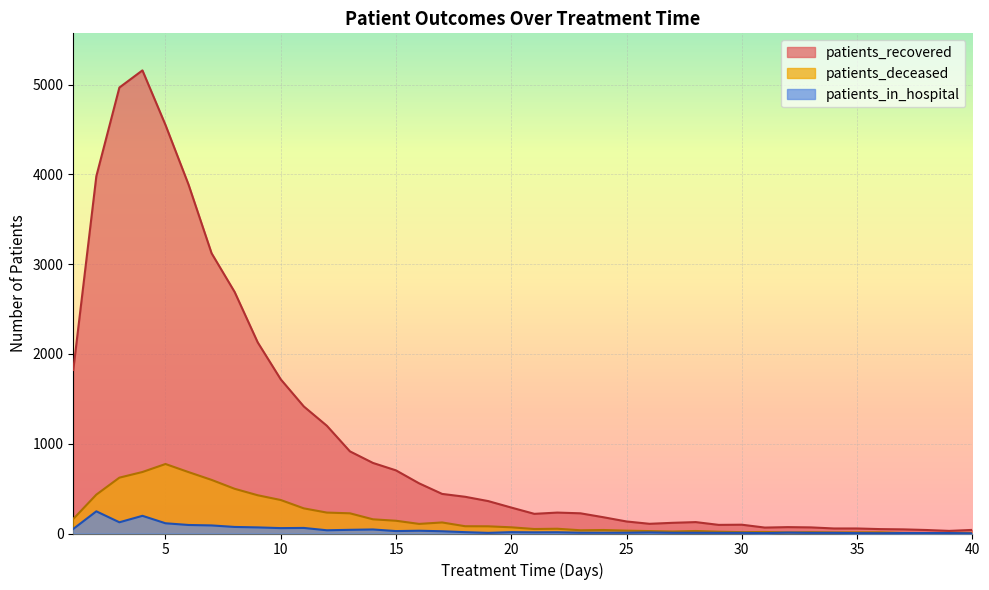

What is the value of the patients_recovered point at the 19th from the left?

361